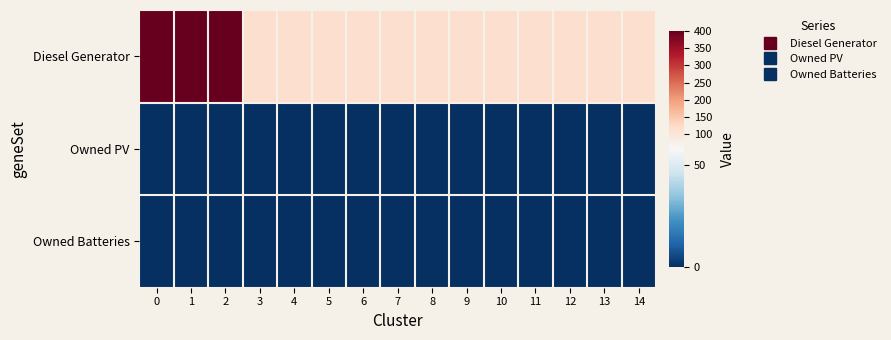

Between 5 and 6, which is larger?

5